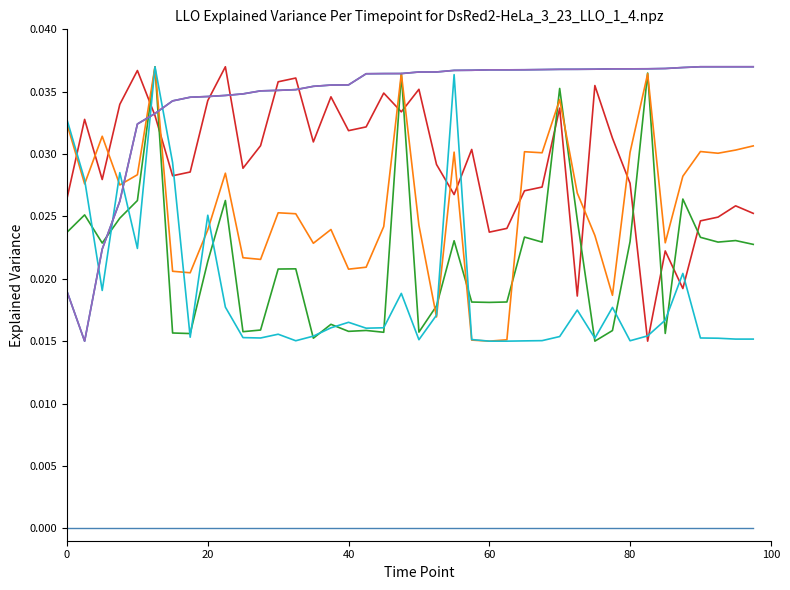

Is this an area chart (filled region under the line)?

No